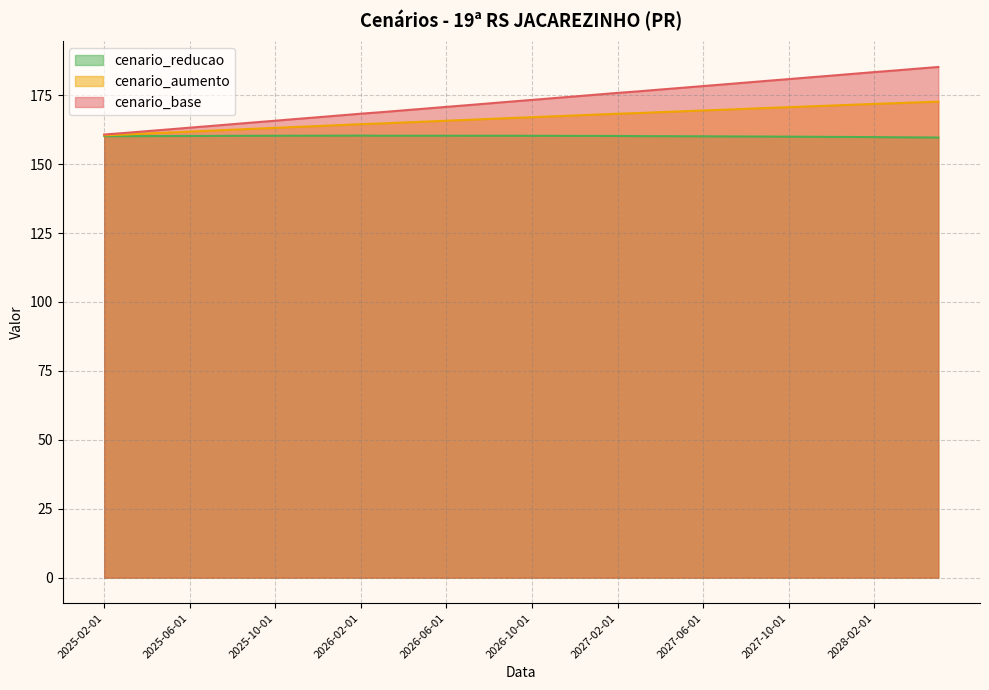

How many lines are shown in the chart?

3